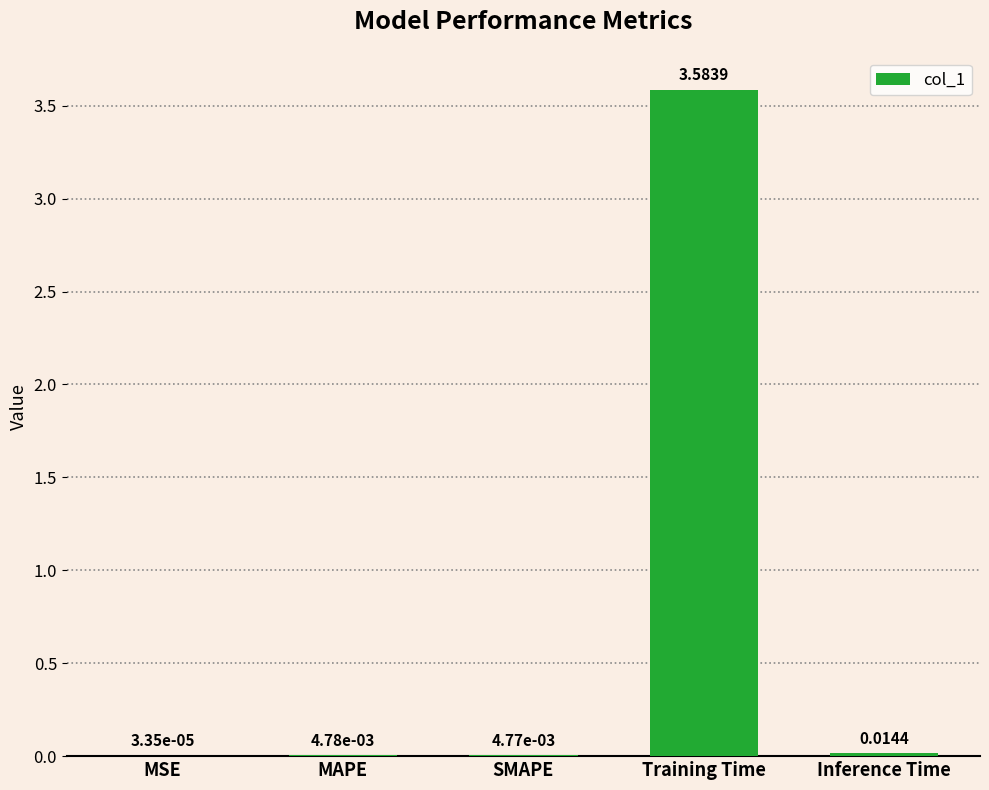

At which category does the chart reach its peak across all series?

Training Time